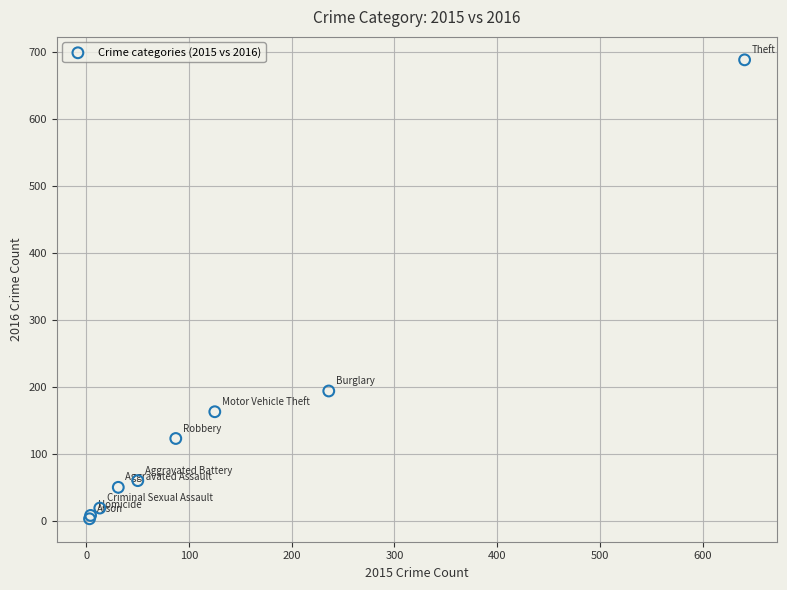

What Y value in the scatter plot is closest to 346?

194